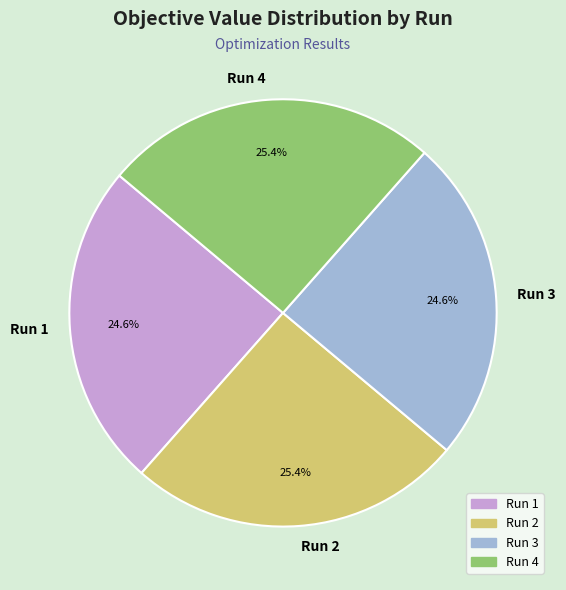

To the nearest percent, what is the average slice percentage?

25%